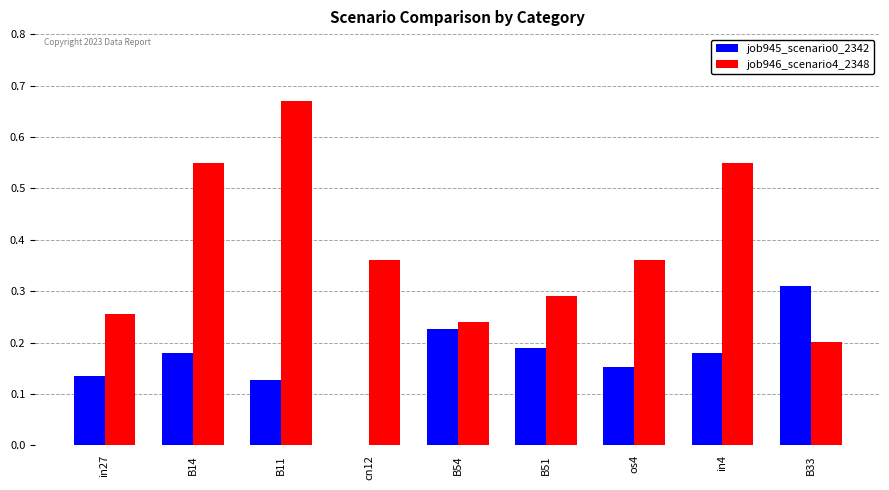

True or false: job945_scenario0_2342 has a value of 0.2 at B51.

True